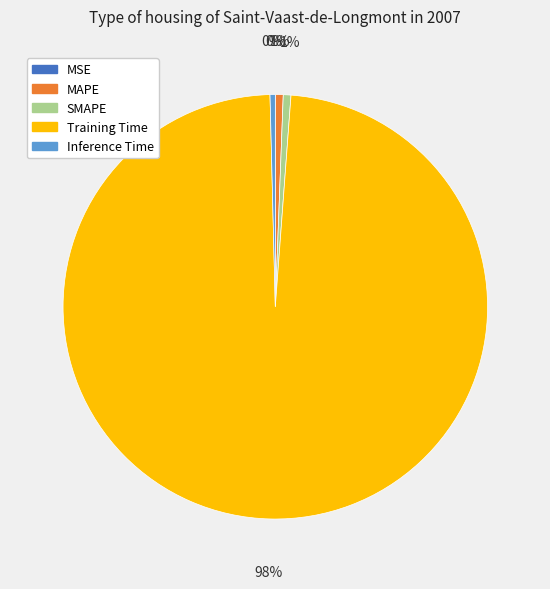

Is there a majority slice in this chart?

Yes